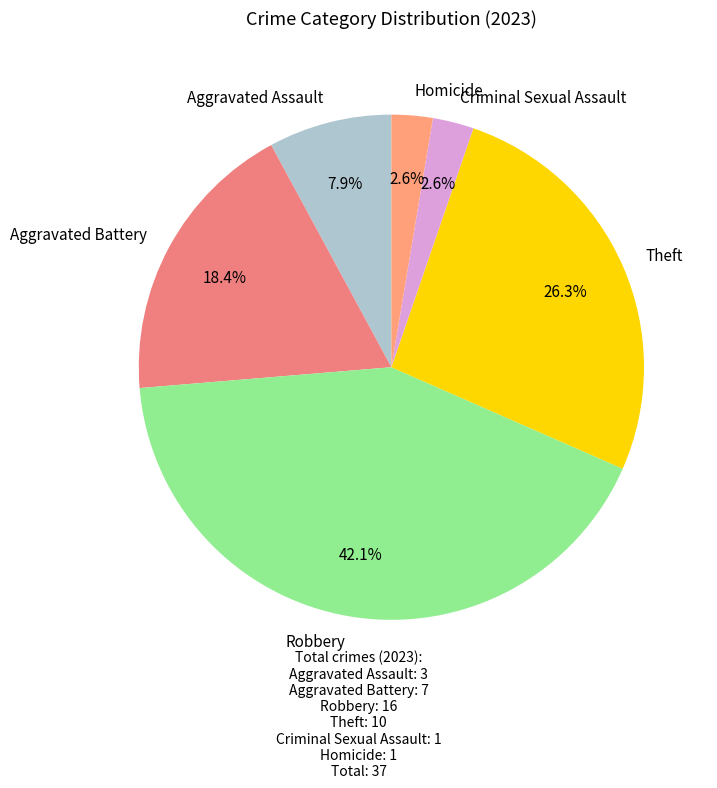

Is Criminal Sexual Assault the majority of the pie?

No